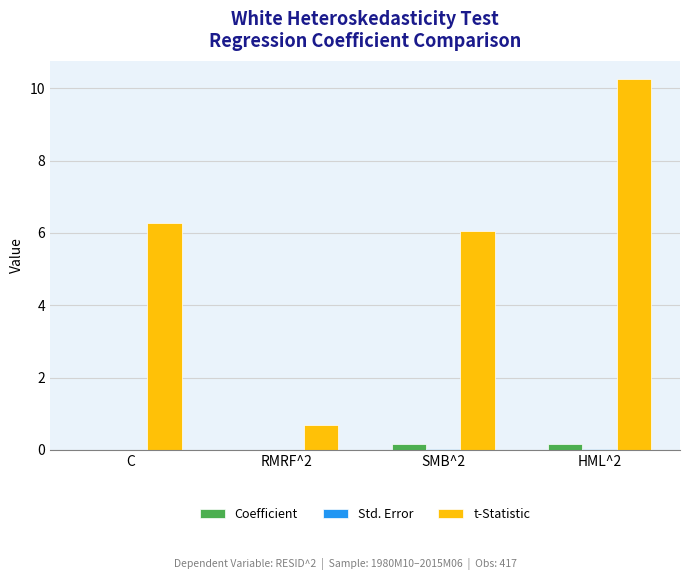

Which series has the largest total across all categories?

t-Statistic